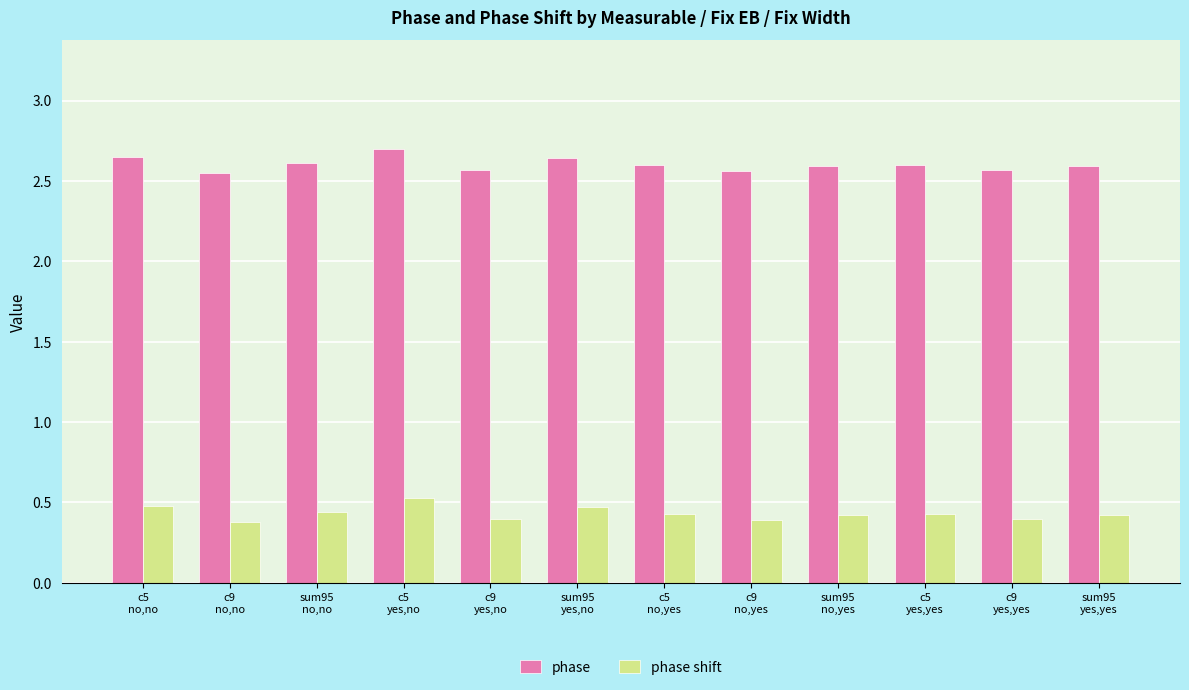

What is the highest value of the phase shift series?

0.5